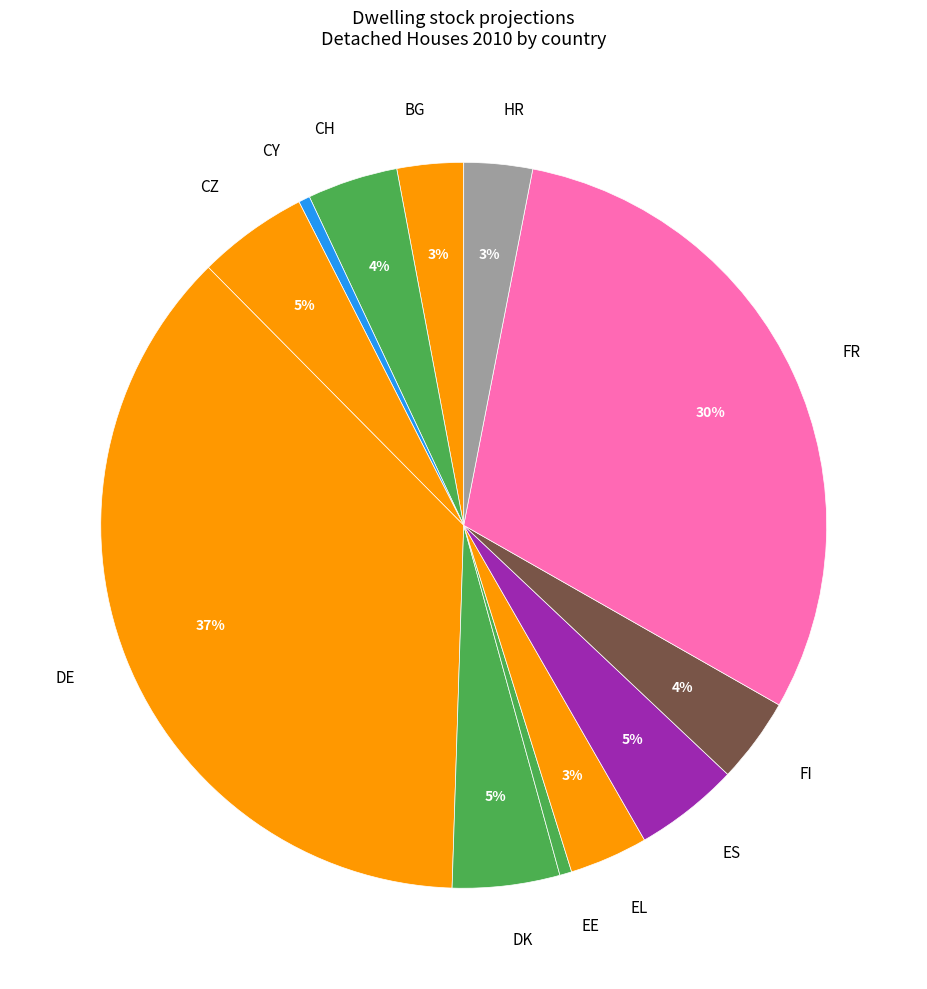

Combined, do BG and FR account for over 50%?

No